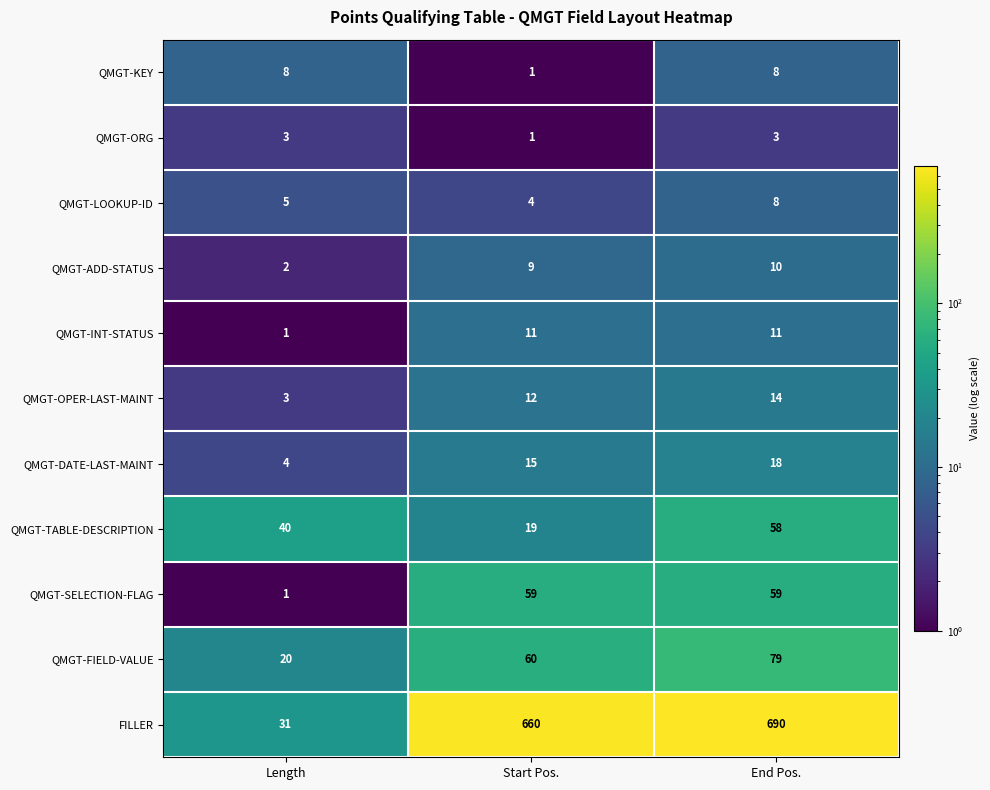

Between Length and Start Pos., which series saw the biggest shift?

FILLER